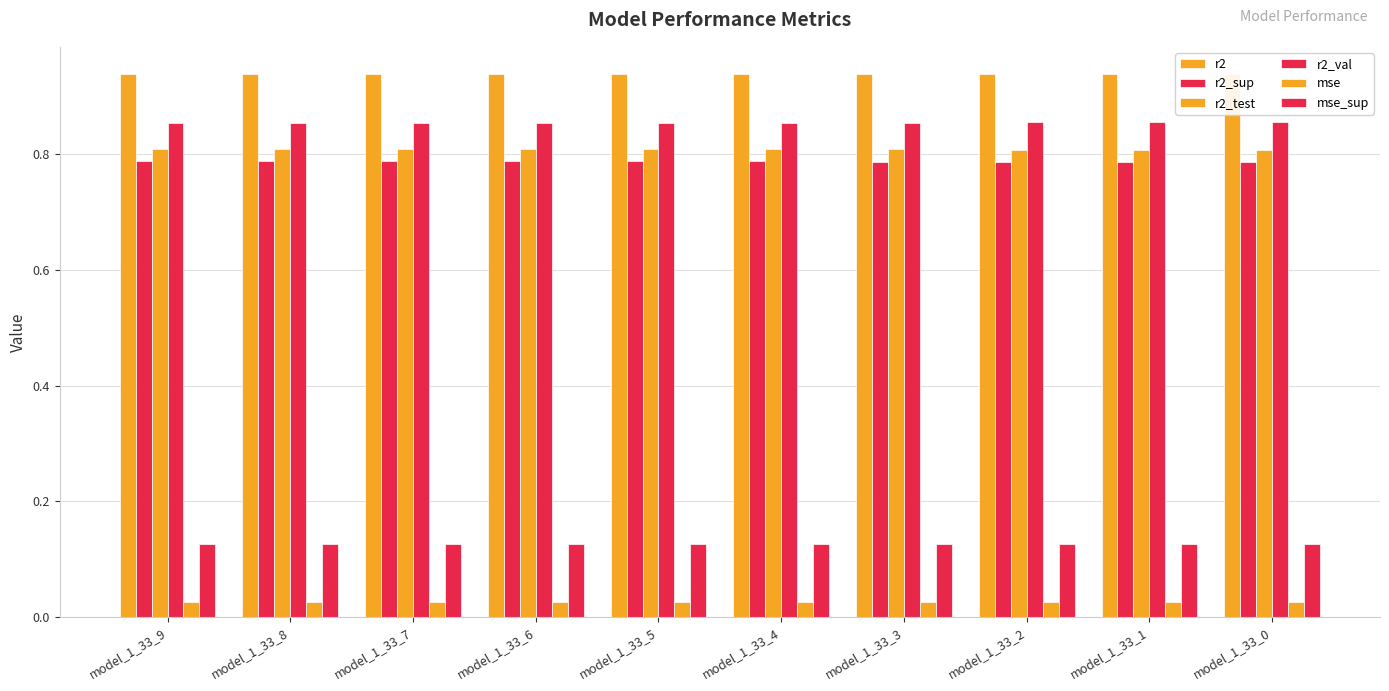

Where is r2_sup nearest to the value 0?

model_1_33_0